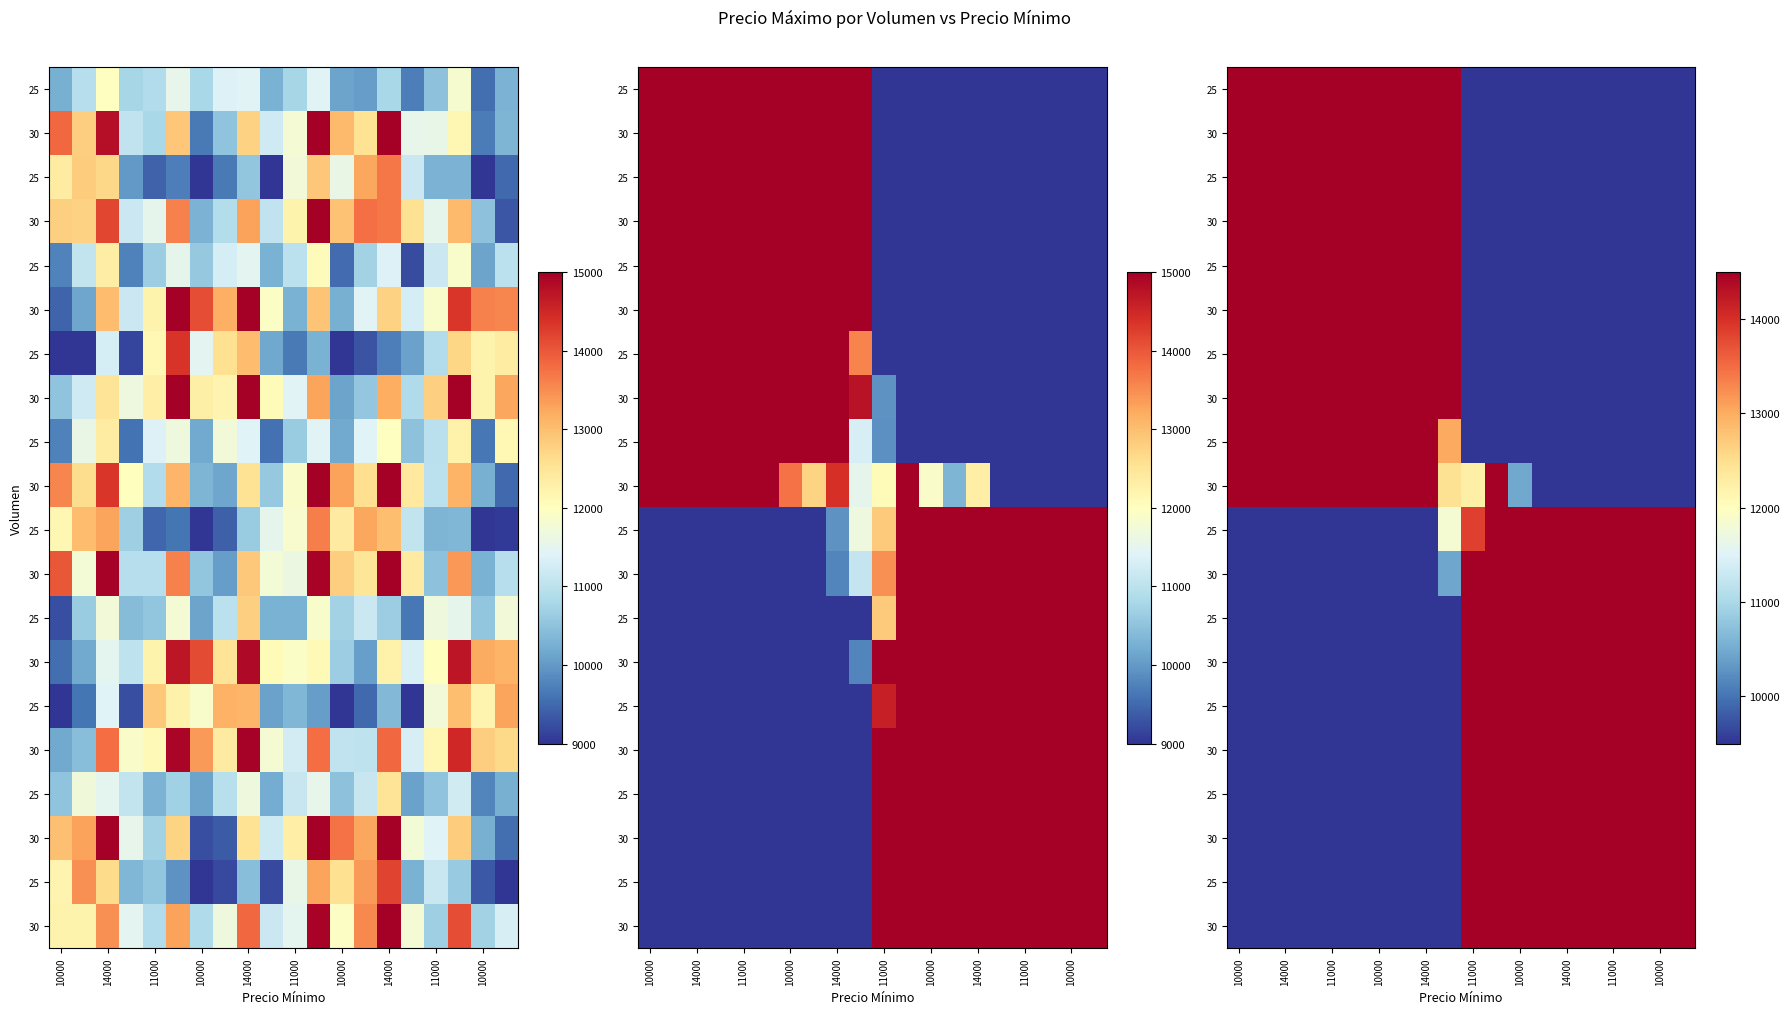

At which category is the sum across all series the highest?

11